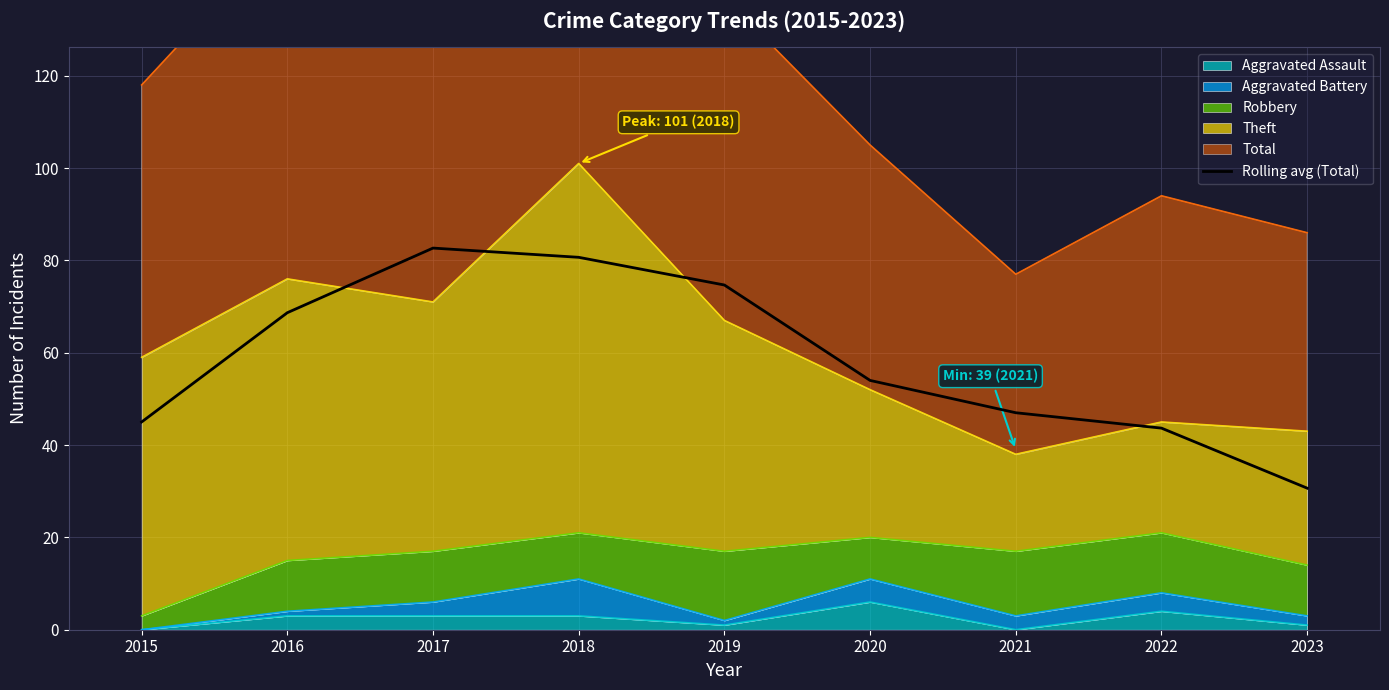

Reading left to right, extract all data points from this chart.

2015=45.0	2016=68.7	2017=82.7	2018=80.7	2019=74.7	2020=54.0	2021=47.0	2022=43.7	2023=30.7